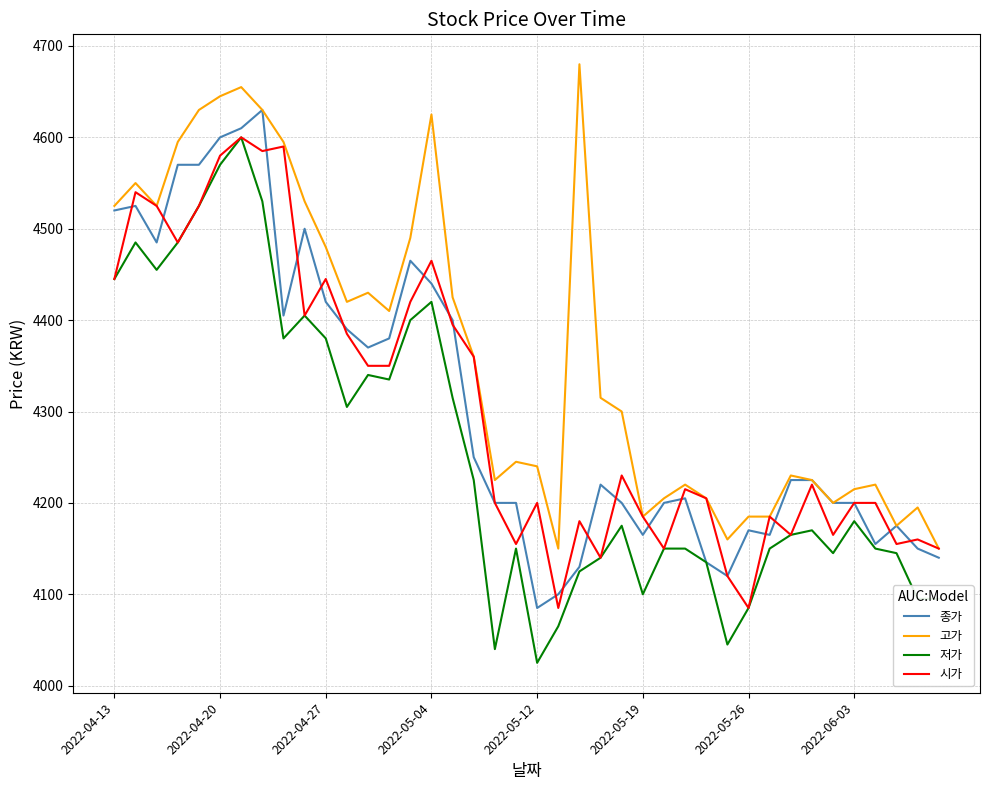

Which series has the largest range (max minus min)?

저가